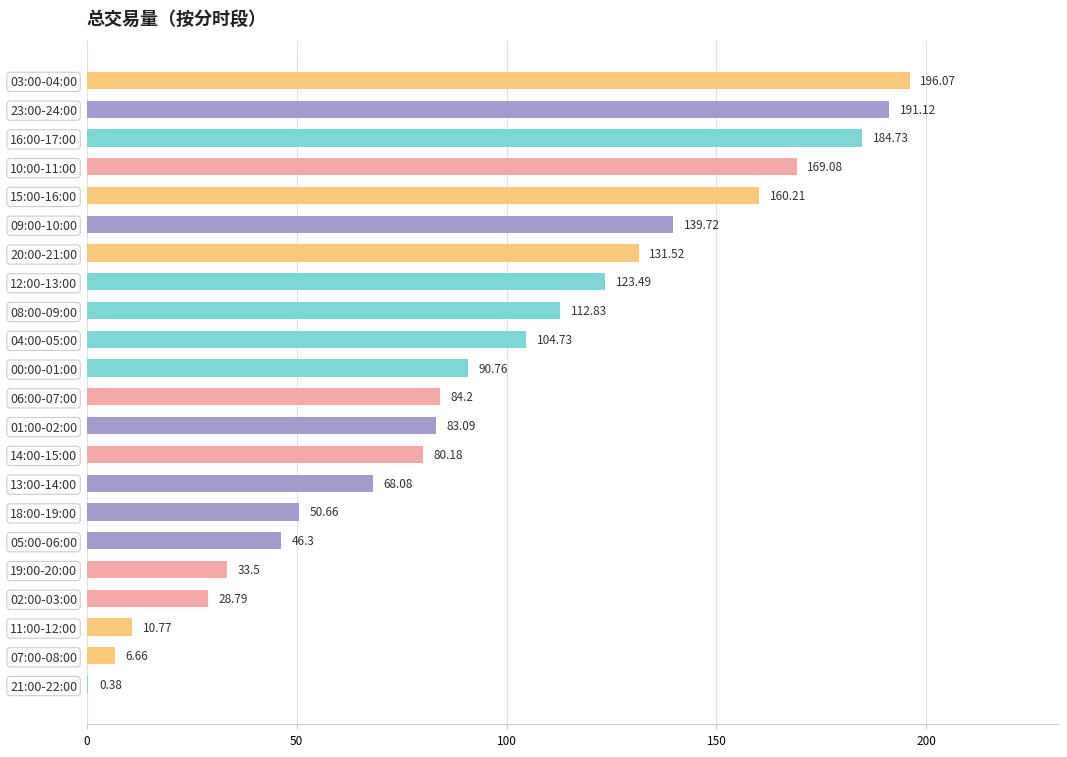

What is the ratio of the value at 23:00-24:00 to the value at 03:00-04:00?

1.0